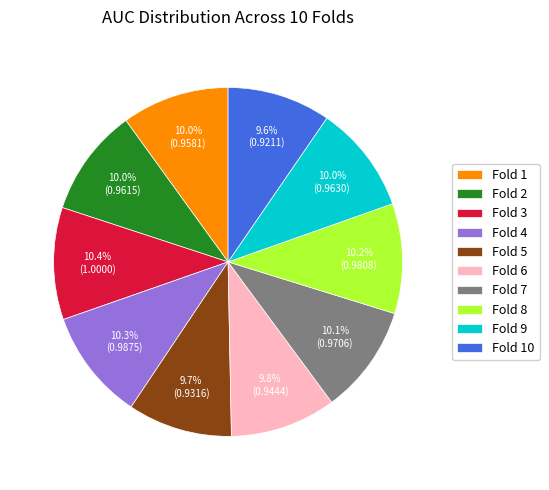

To the nearest percent, what portion does Fold 8 represent?

10%